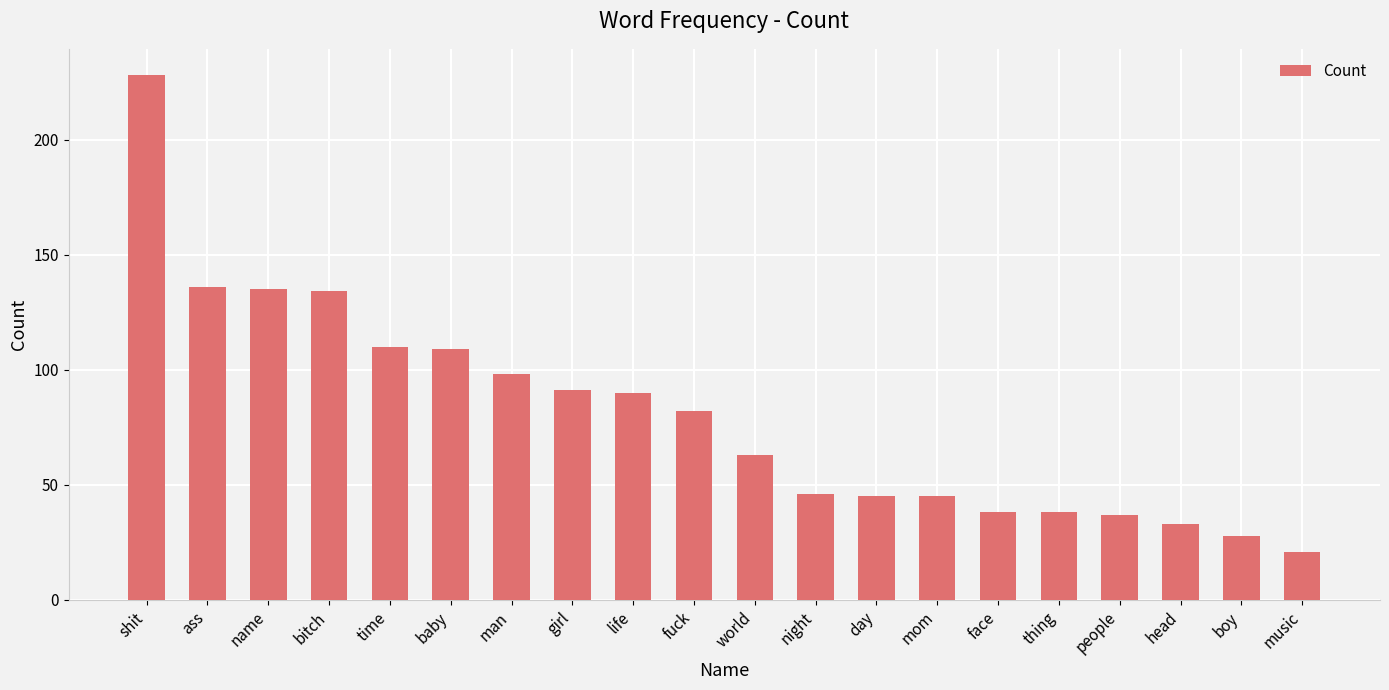

Which has a higher value, shit or thing?

shit